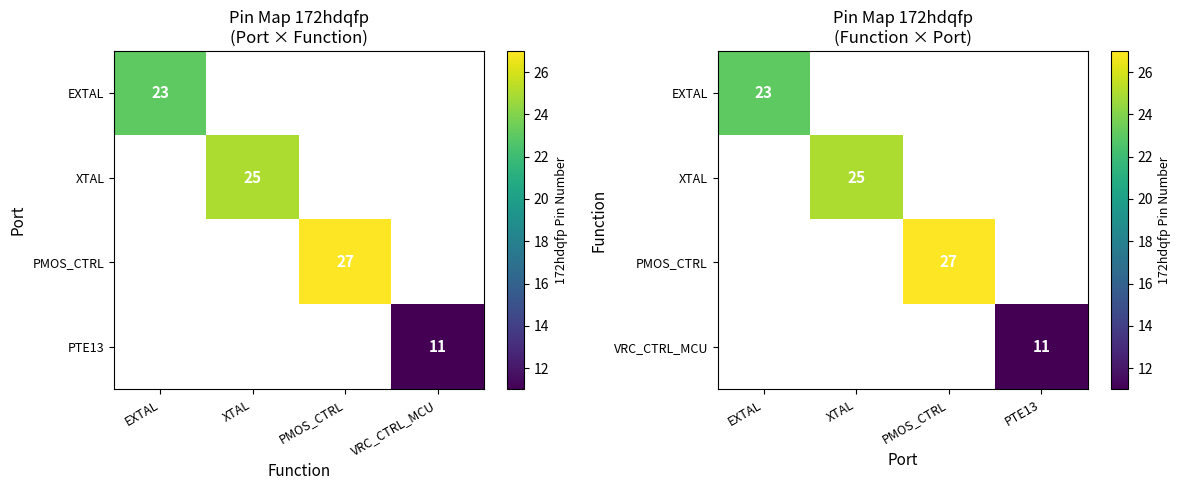

Is the value of PMOS_CTRL at PTE13 greater than the value of EXTAL at EXTAL?

No